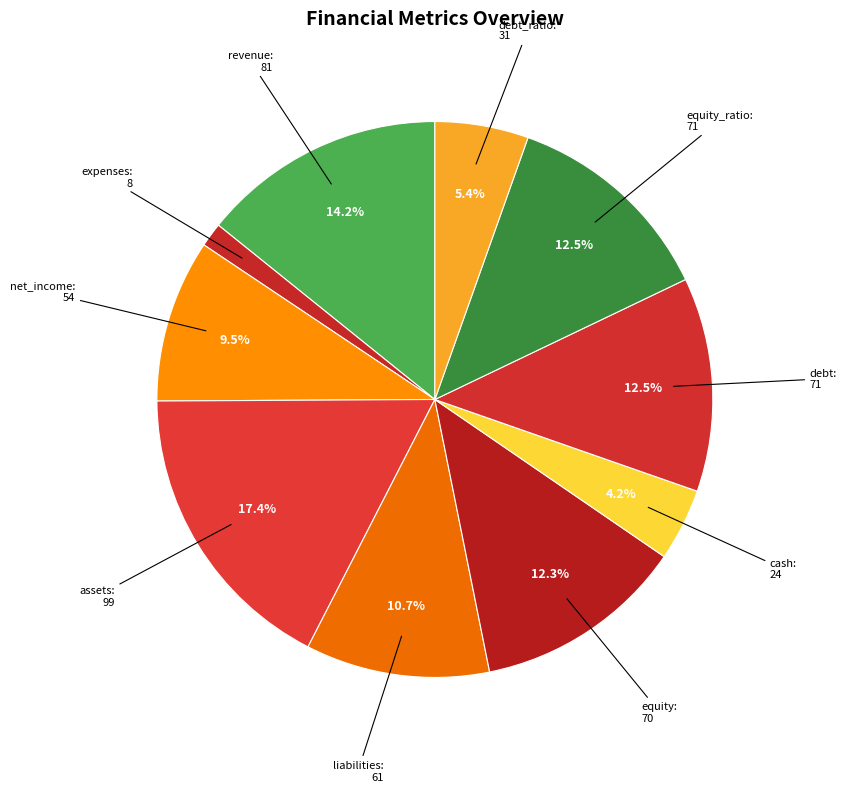

What portion of the pie excludes assets?

82.6%